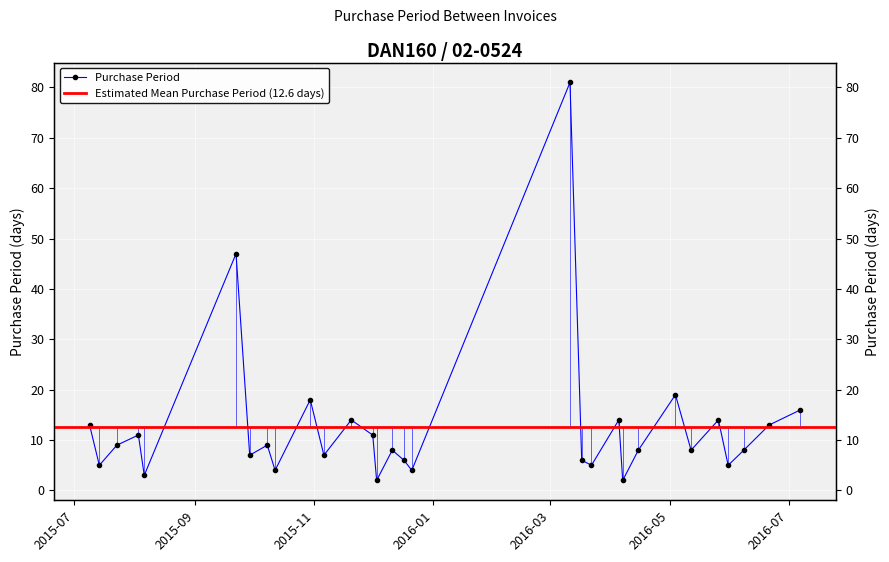

True or false: the data has more than 2 interior local peaks.

True